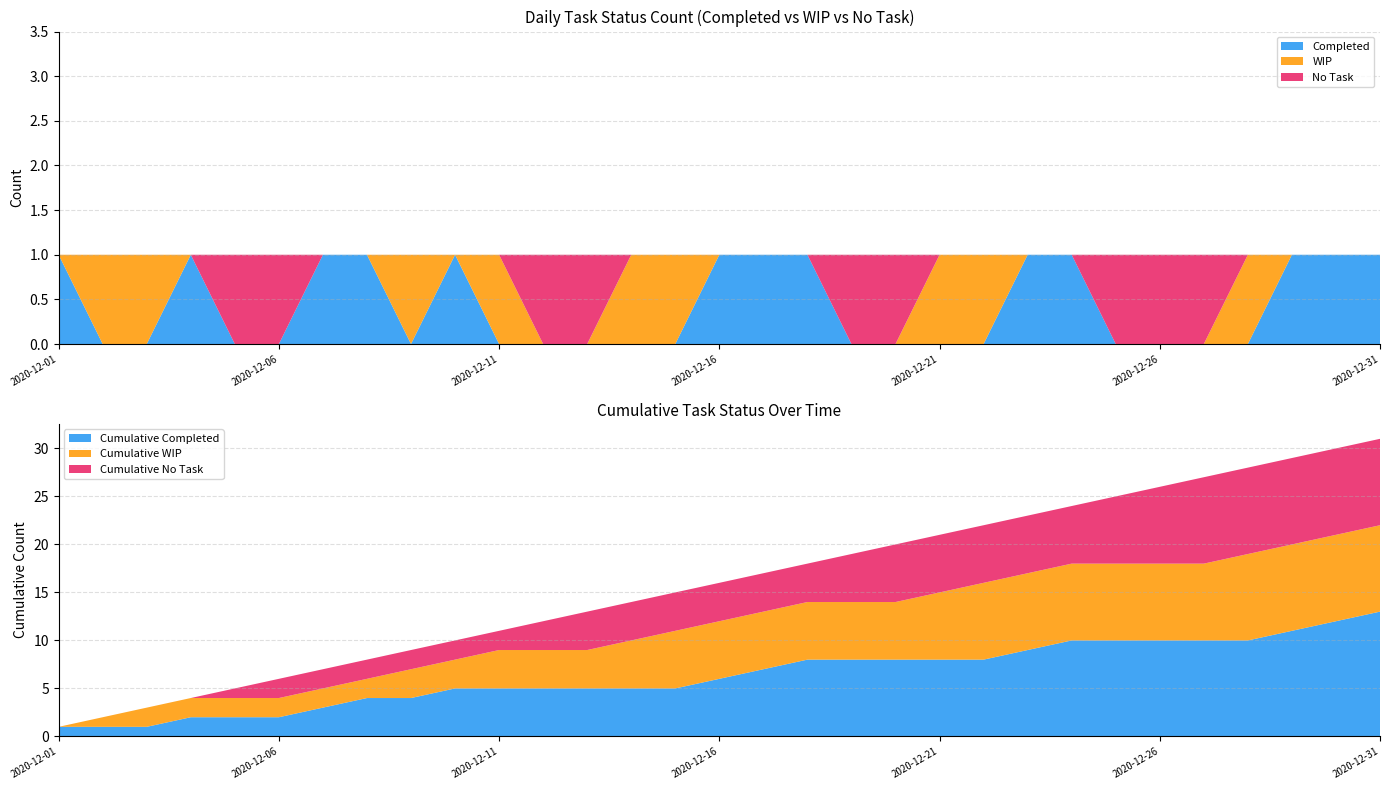

Reading left to right, what are all the values shown in this chart?

Completed: 1	0	0	1	0	0	1	1	0	1	0	0	0	0	0	1	1	1	0	0	0	0	1	1	0	0	0	0	1	1	1
WIP: 0	1	1	0	0	0	0	0	1	0	1	0	0	1	1	0	0	0	0	0	1	1	0	0	0	0	0	1	0	0	0
No Task: 0	0	0	0	1	1	0	0	0	0	0	1	1	0	0	0	0	0	1	1	0	0	0	0	1	1	1	0	0	0	0